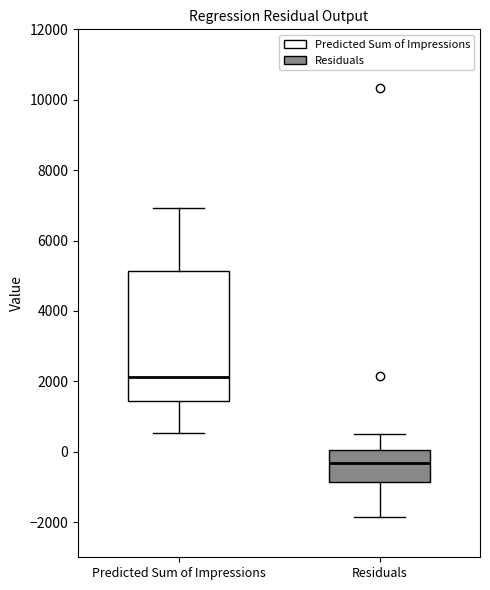

Which box is the tallest, from its lower edge to its upper edge?

Predicted Sum of Impressions